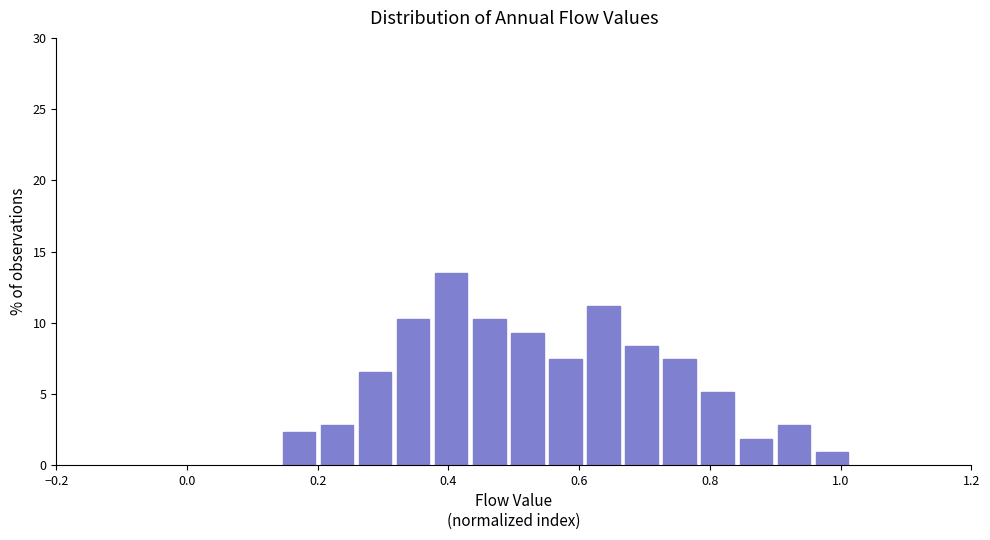

Read against the x-axis, roughly where is the centre of the tallest bar?

0.40